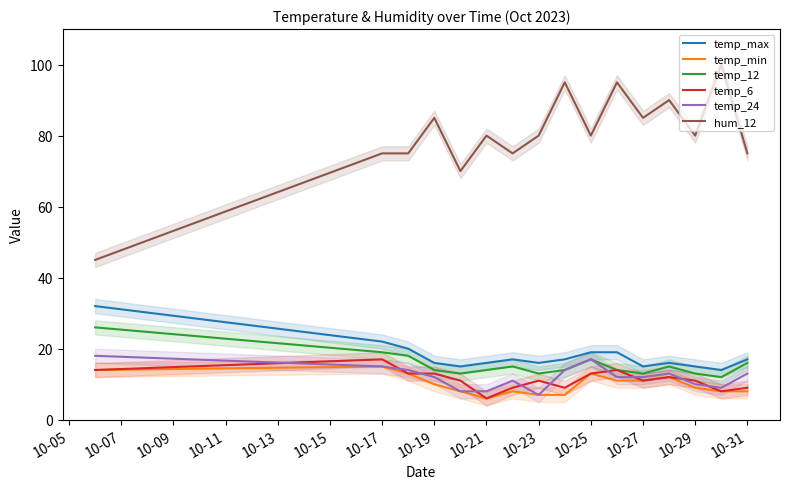

True or false: temp_max and temp_24 intersect in this chart.

False